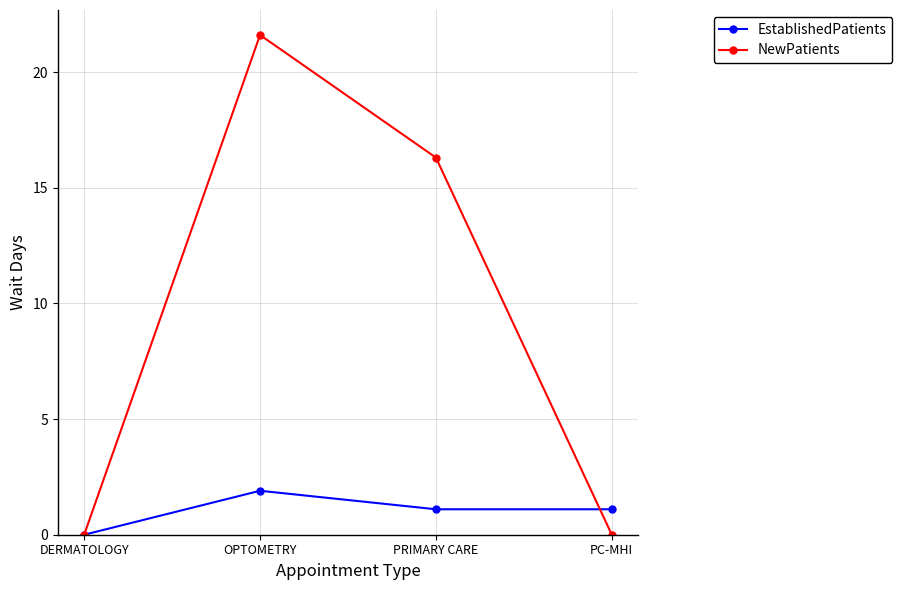

Where is NewPatients nearest to the value 10?

PRIMARY CARE